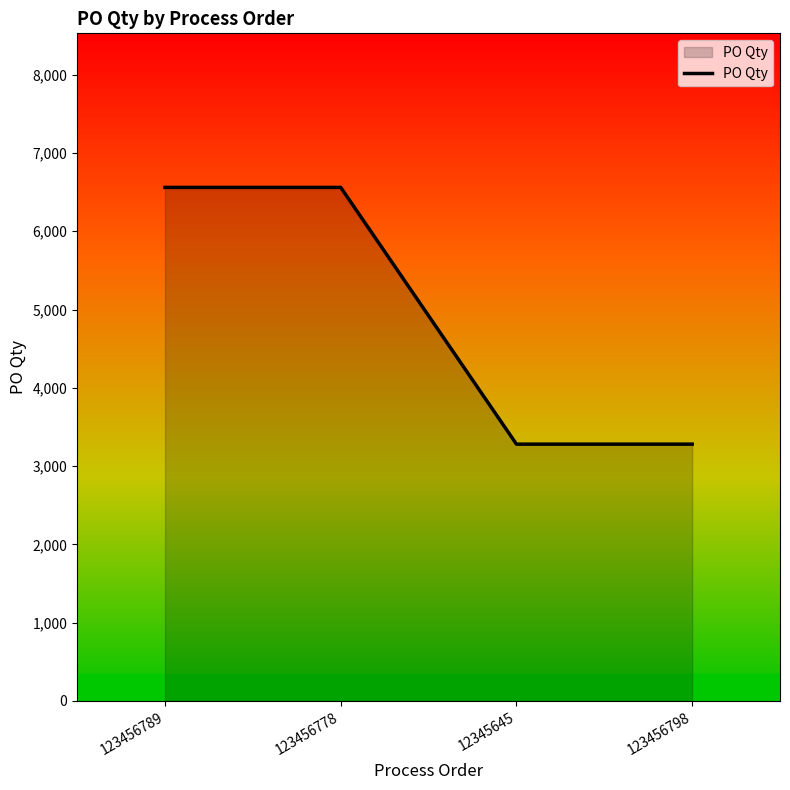

What is the ratio of the value at 123456798 to the value at 123456789?

0.5